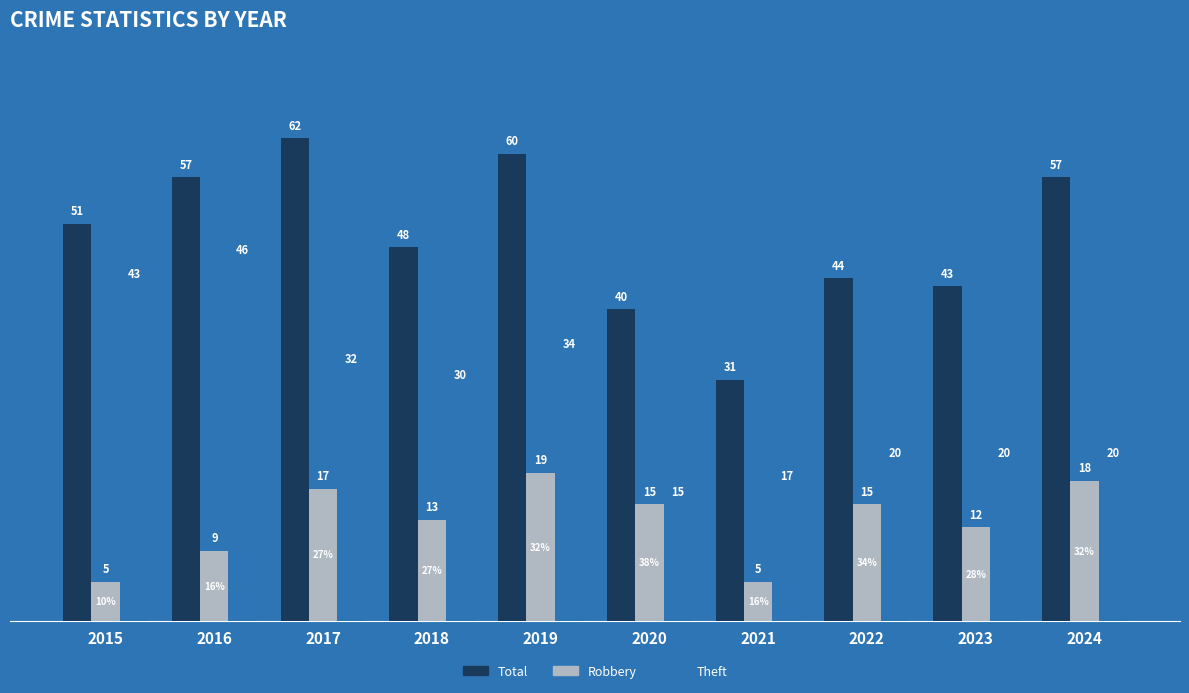

What is the sum of the Total values at 2023 and 2022?

87